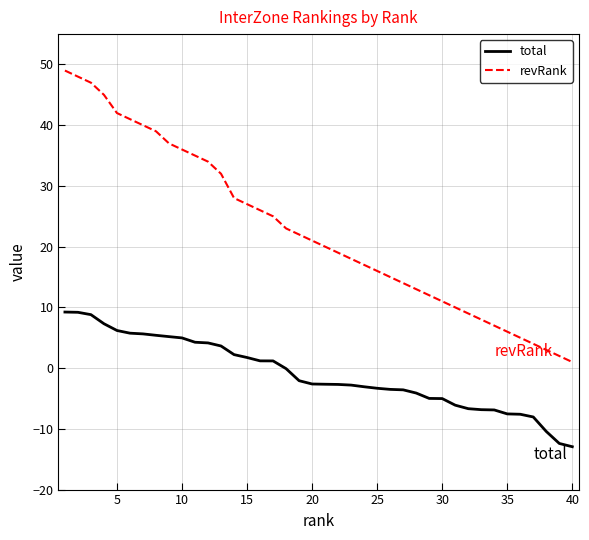

True or false: total and revRank cross at least once.

False